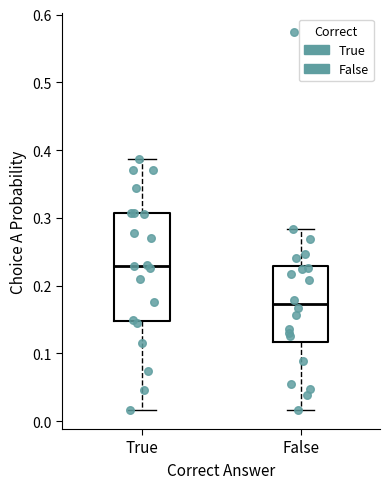

Comparing the boxes themselves (not the whiskers), which one is the tallest?

True